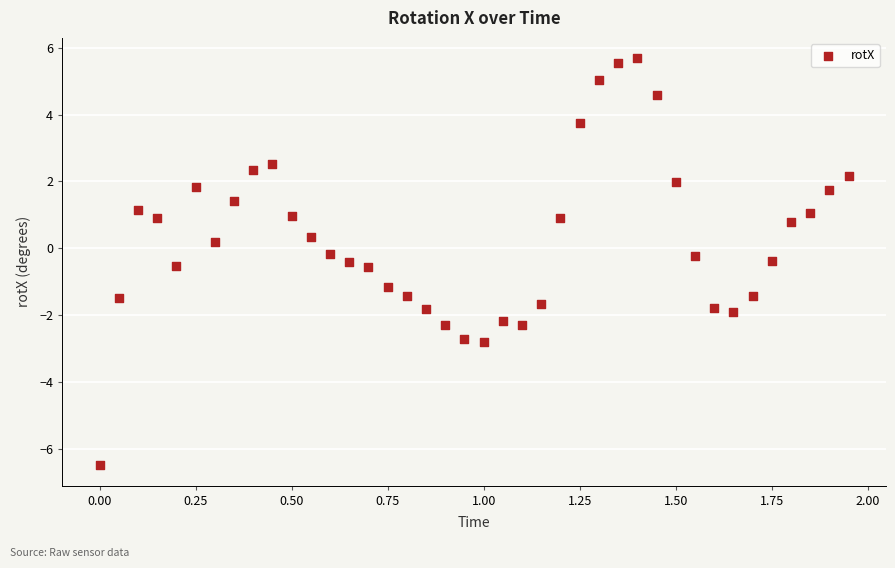

What is the range of Y values (max minus min)?

12.2